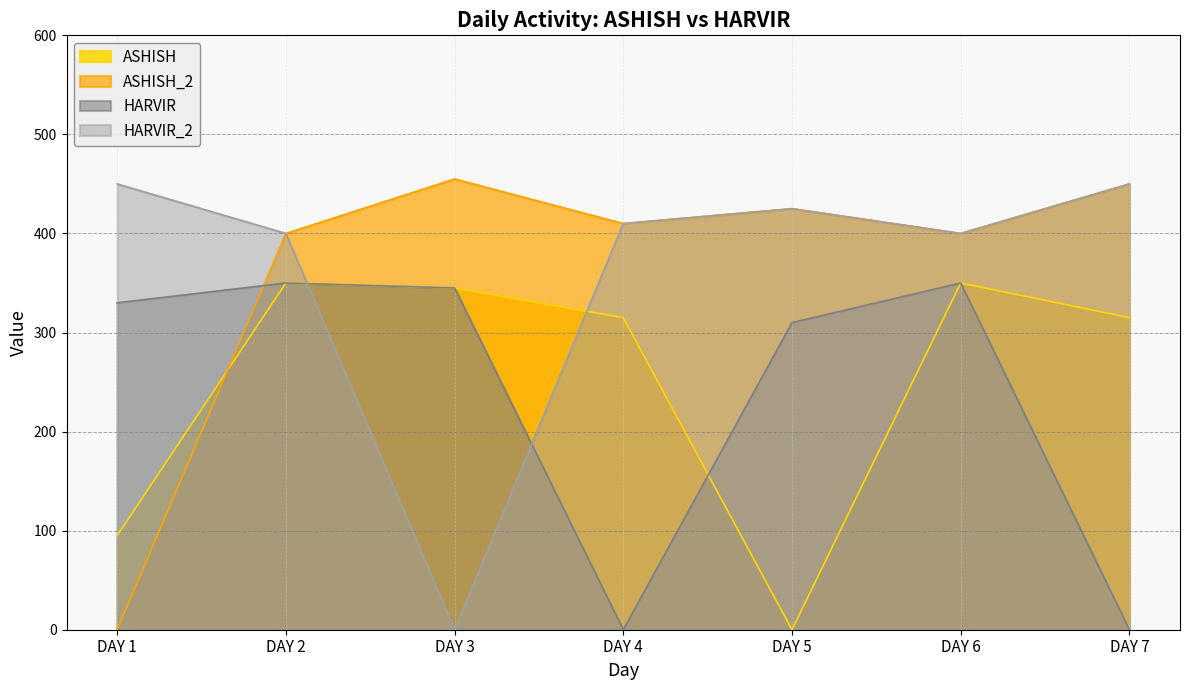

Which has a higher value, DAY 3 or DAY 6?

DAY 6